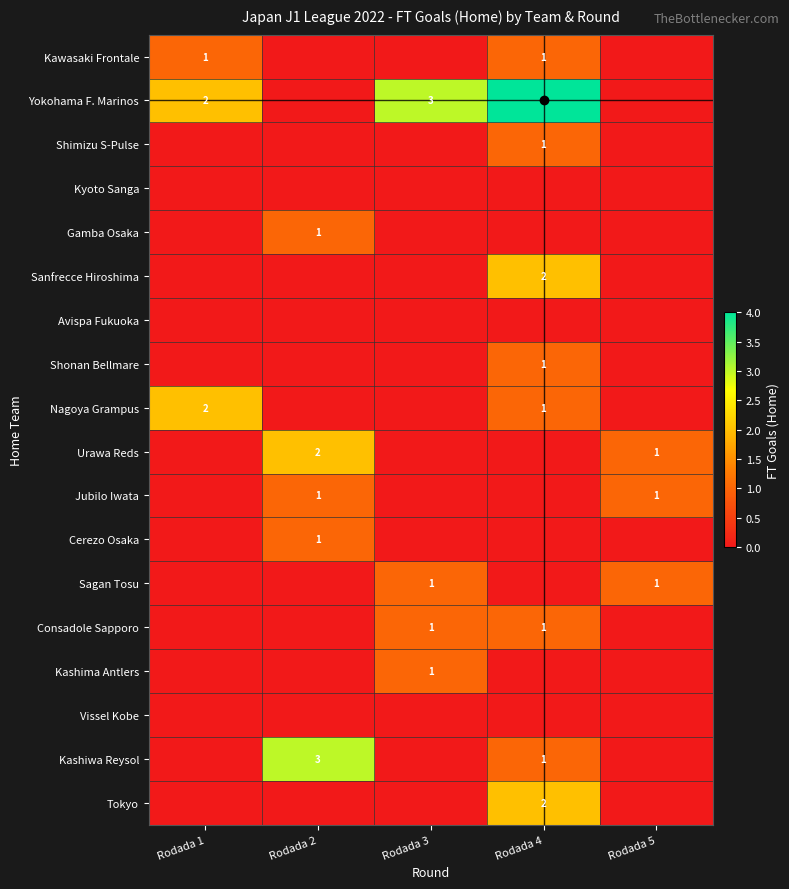

At which category does the chart reach its minimum across all series?

Rodada 2